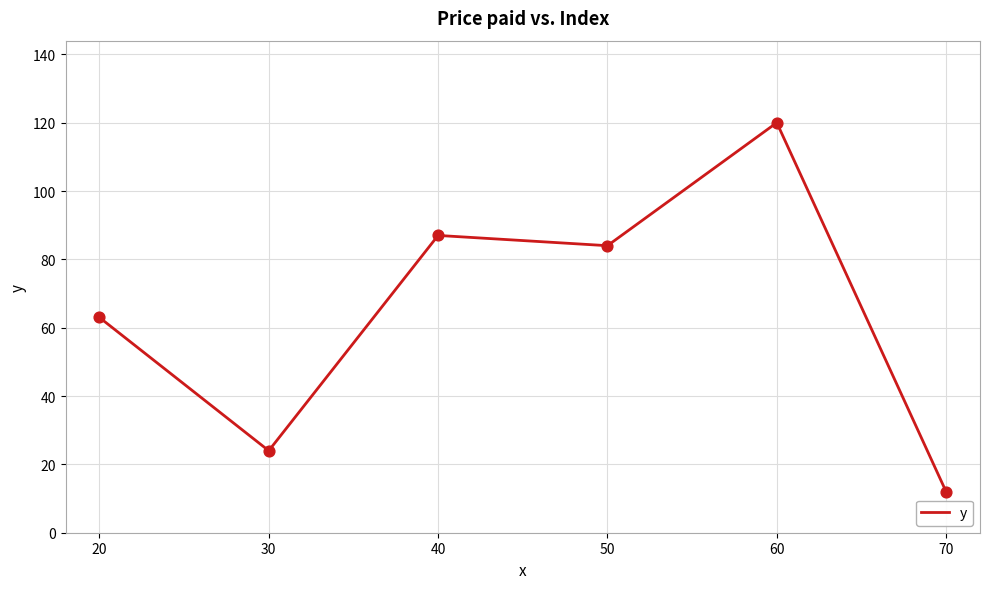

Between 20 and 30, which is larger?

20